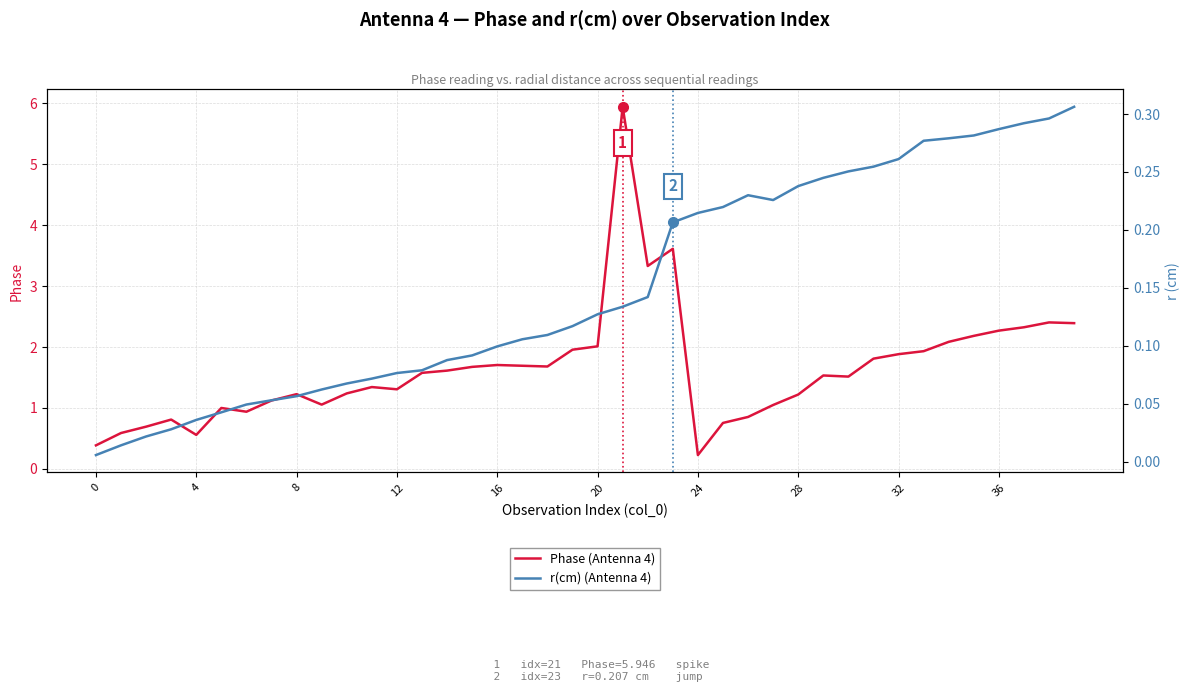

Reading left to right, extract all data points from this chart.

Phase (Antenna 4): 0.4	0.6	0.7	0.8	0.6	1.0	0.9	1.1	1.2	1.1	1.2	1.3	1.3	1.6	1.6	1.7	1.7	1.7	1.7	2.0	2.0	5.9	3.3	3.6	0.2	0.8	0.9	1.0	1.2	1.5	1.5	1.8	1.9	1.9	2.1	2.2	2.3	2.3	2.4	2.4
r(cm) (Antenna 4): 0.0	0.0	0.0	0.0	0.0	0.0	0.0	0.1	0.1	0.1	0.1	0.1	0.1	0.1	0.1	0.1	0.1	0.1	0.1	0.1	0.1	0.1	0.1	0.2	0.2	0.2	0.2	0.2	0.2	0.2	0.3	0.3	0.3	0.3	0.3	0.3	0.3	0.3	0.3	0.3